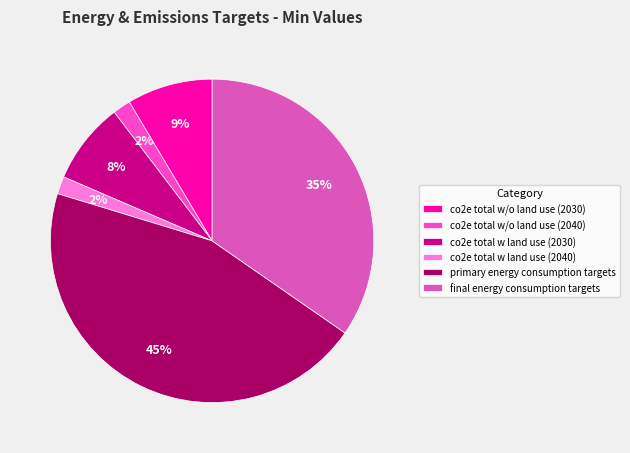

The final energy consumption targets slice represents 43% of the pie. True or false?

False